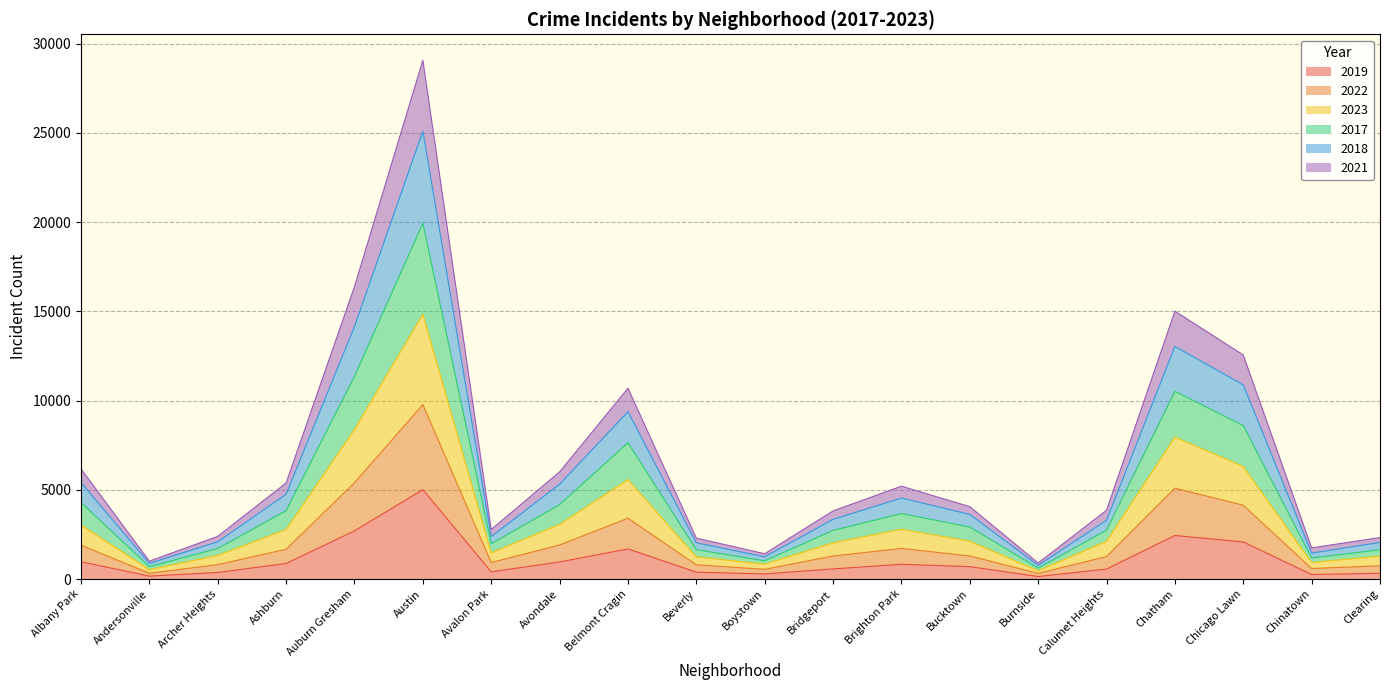

Which category has the highest value in the 2019 series?

Austin